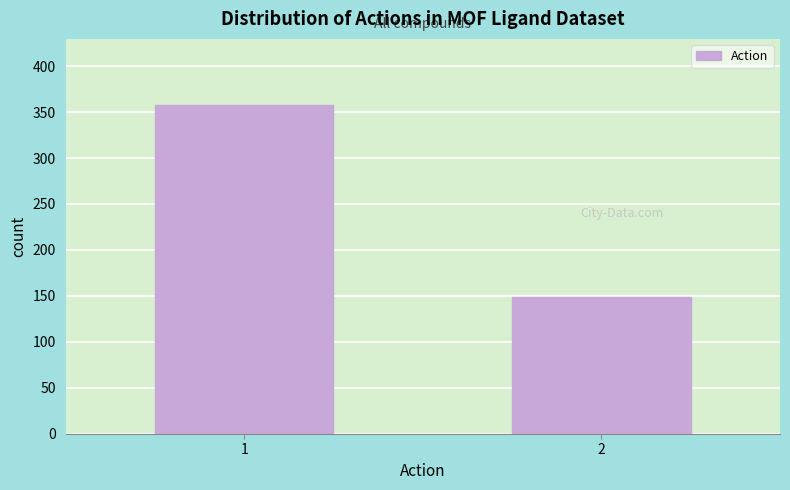

Reading right to left, list all the values displayed in this chart.

2=149	1=358